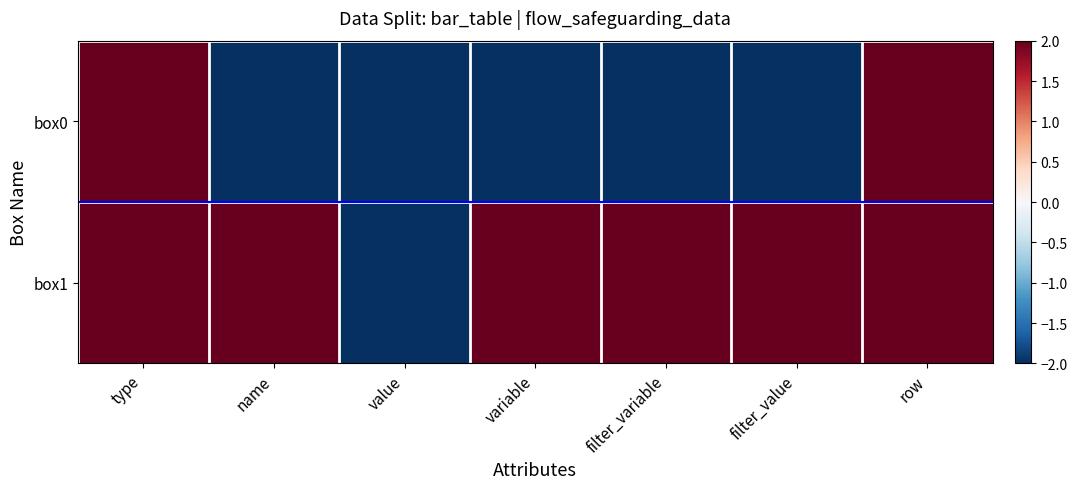

What is the greatest value displayed?

2